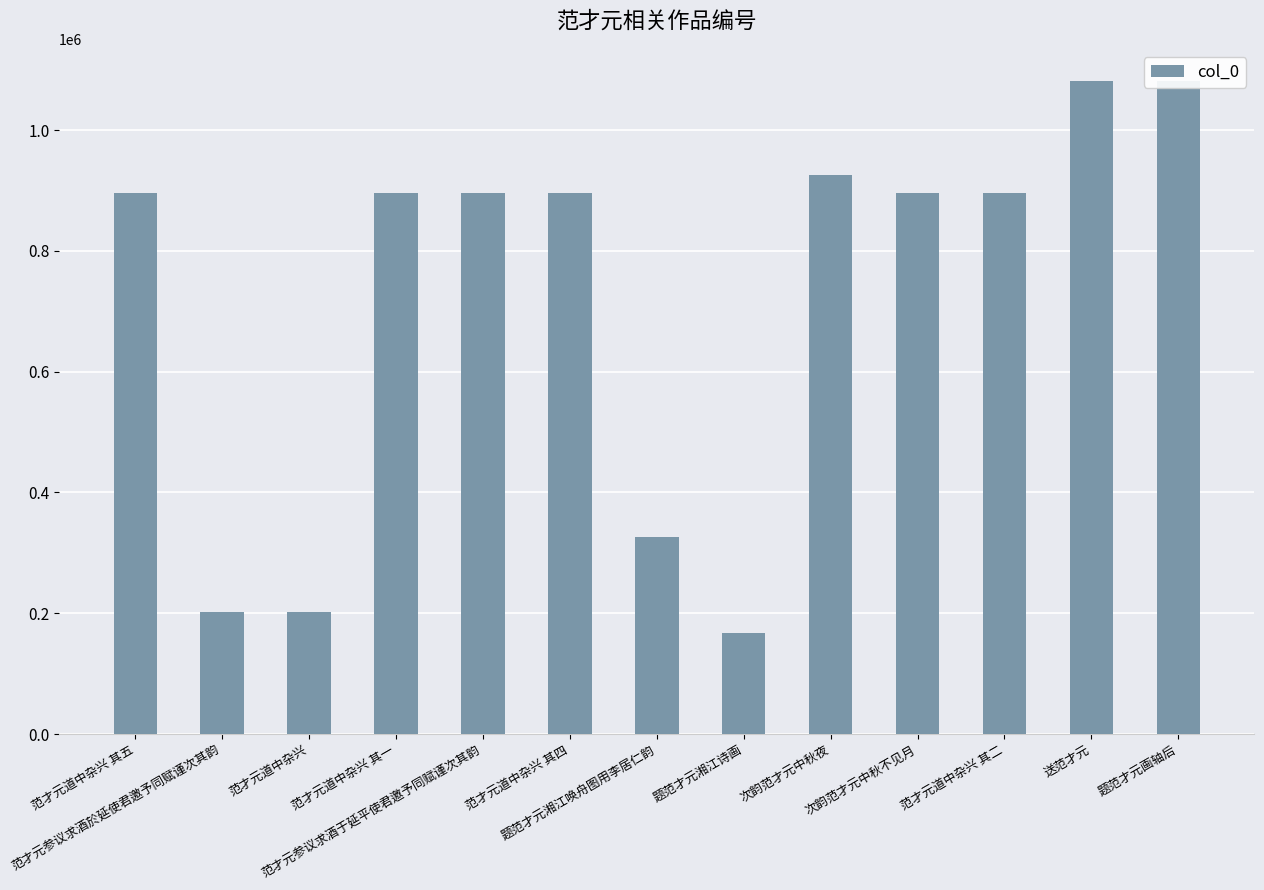

The value at 送范才元 is 1447116. True or false?

False